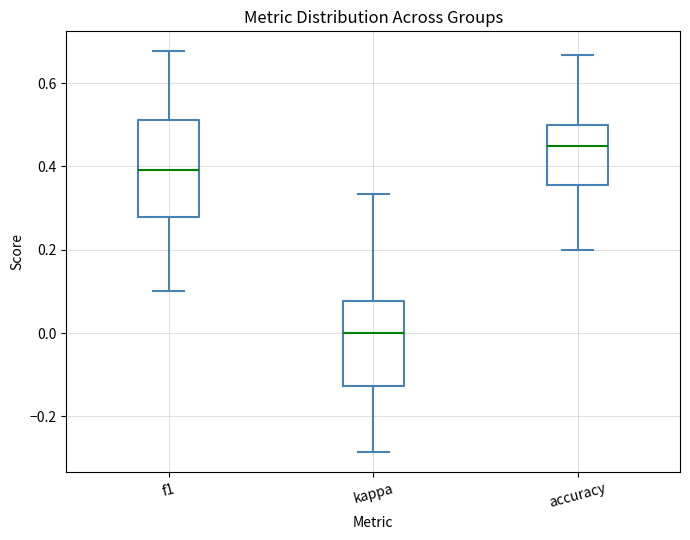

Which box has the lowest median line?

kappa